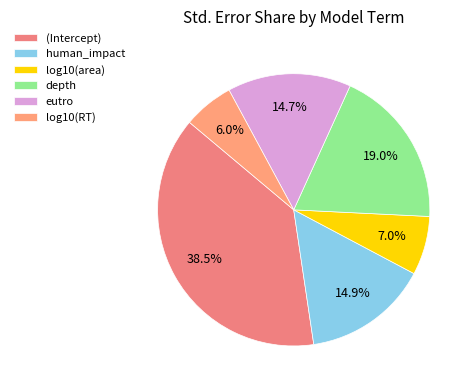

What portion of the pie excludes (Intercept)?

61.5%